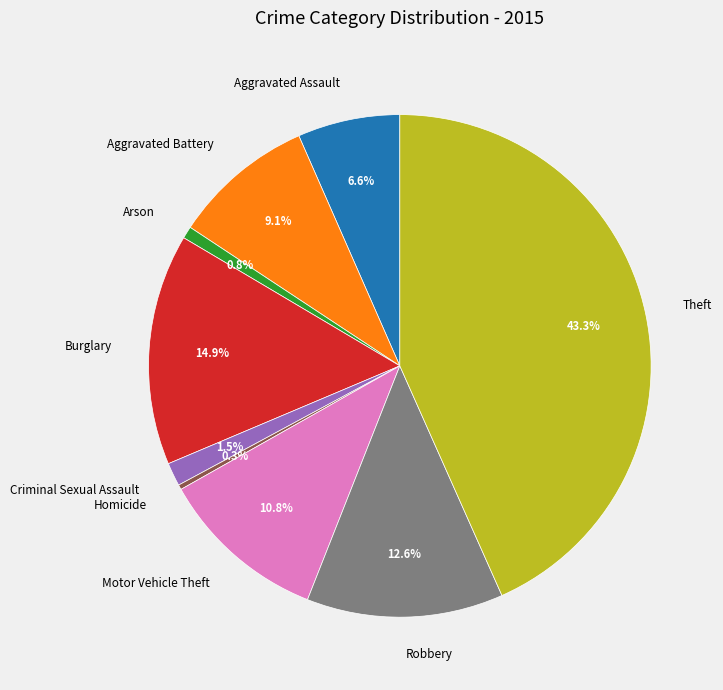

What is the ratio of the value at Homicide to the value at Criminal Sexual Assault?

0.2